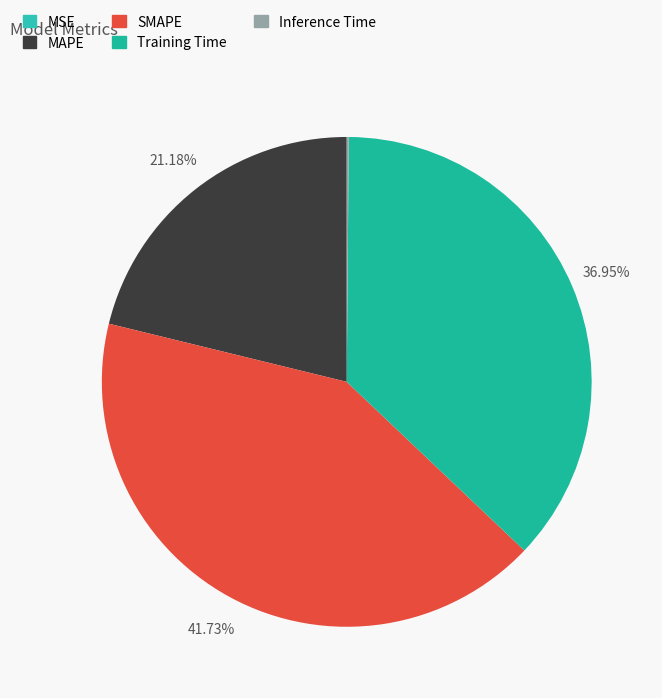

Is the sum of MSE and MAPE greater than half?

No